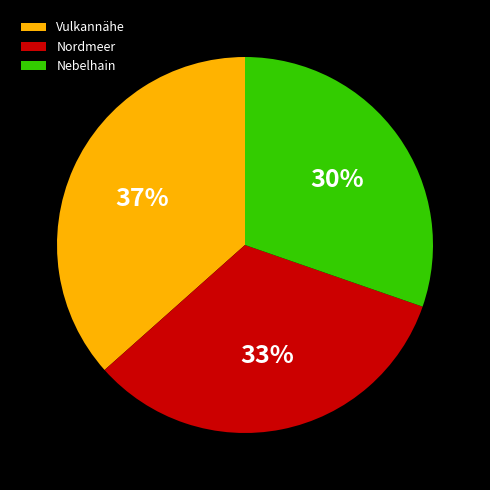

What is the ratio of the value at Nebelhain to the value at Nordmeer?

0.9